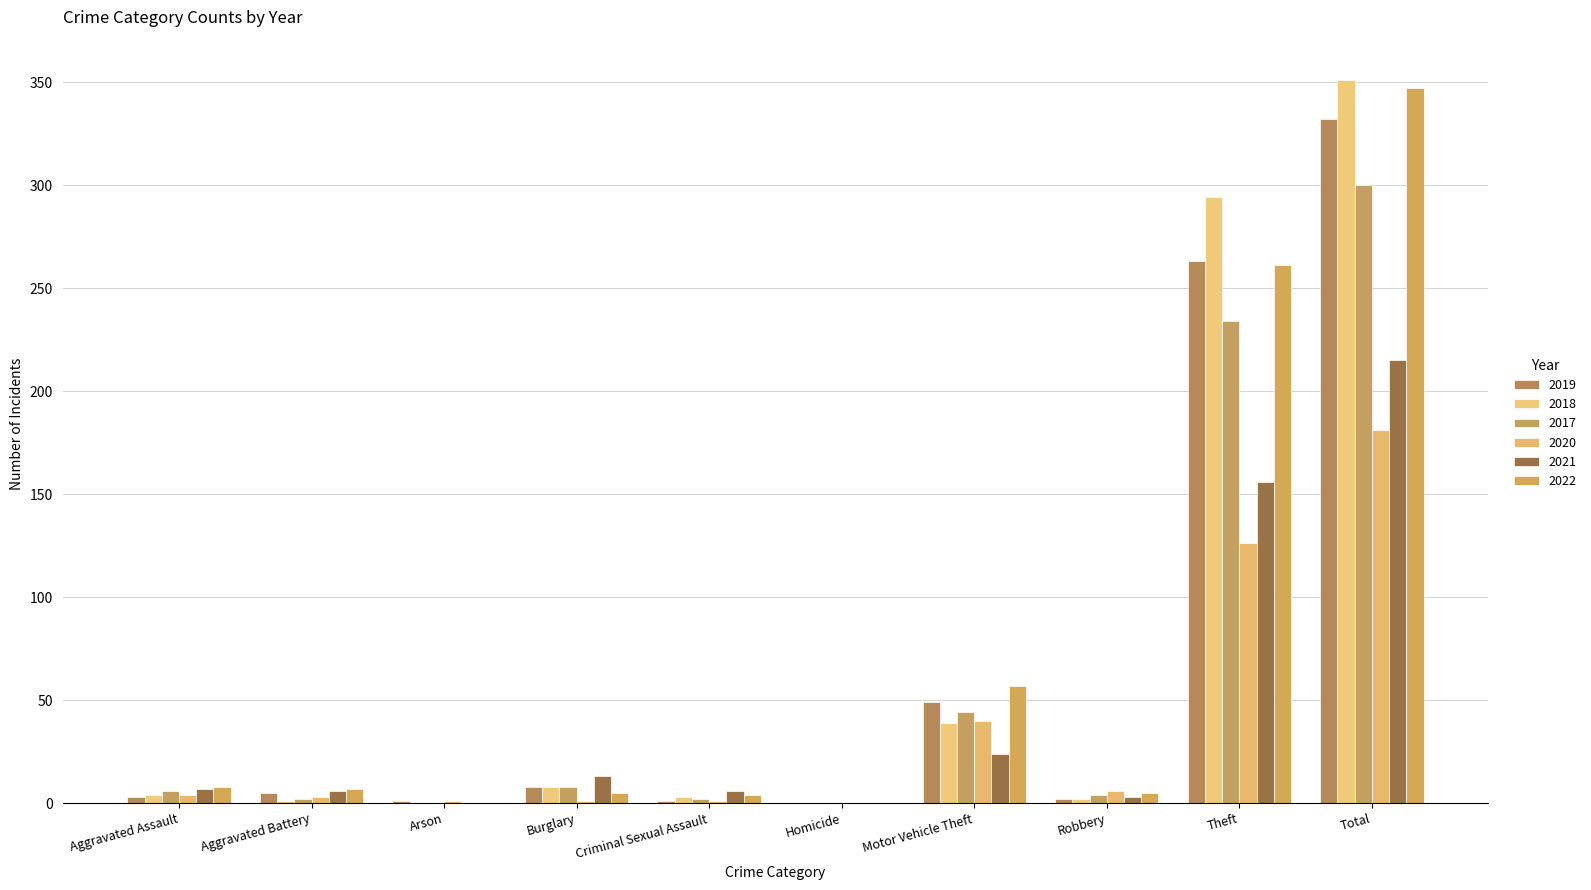

How many data points does each series have?

10